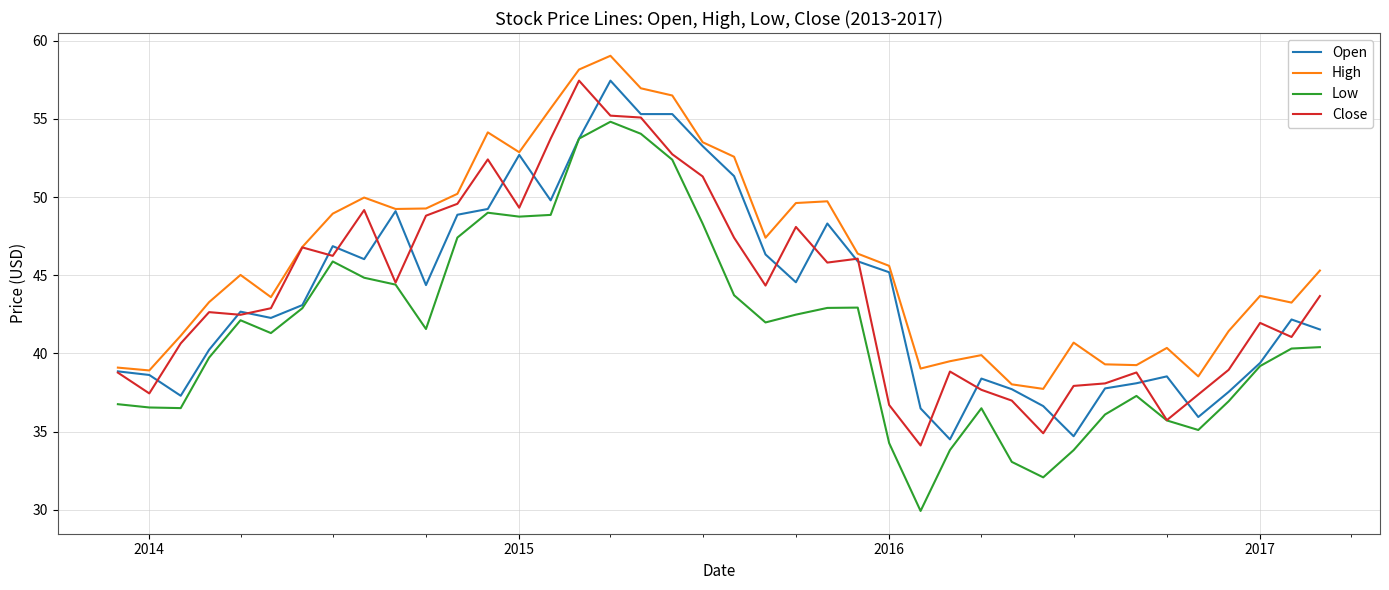

Which series has the largest total across all categories?

High